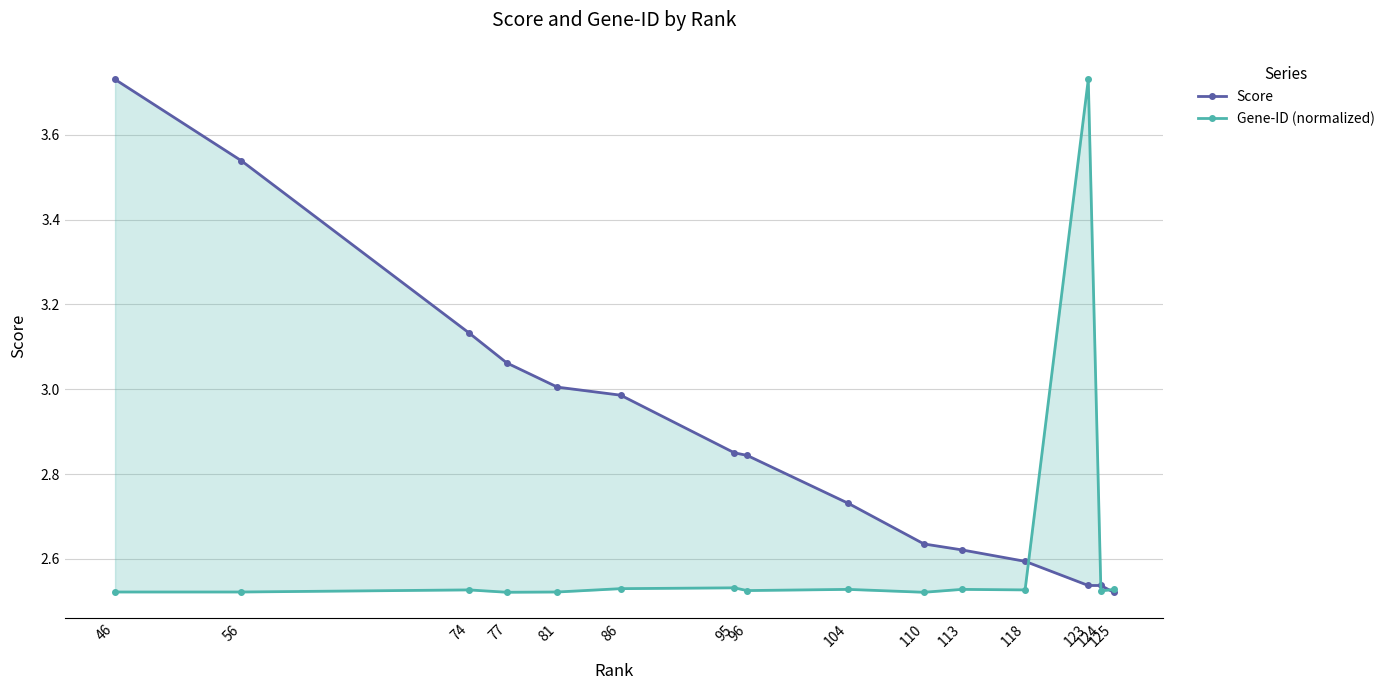

True or false: Gene-ID (normalized) has a value of 2.6 at 123.

False